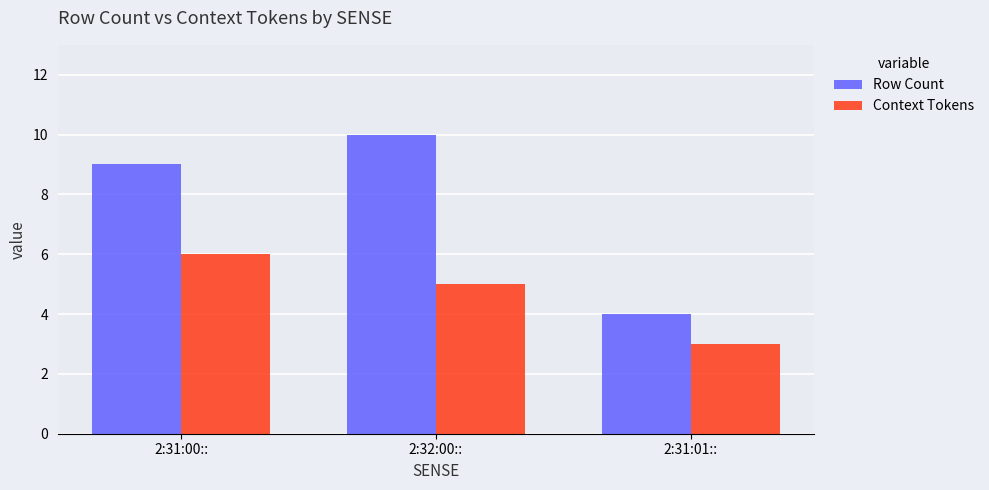

Count the Row Count values in the range 4 to 10.

3